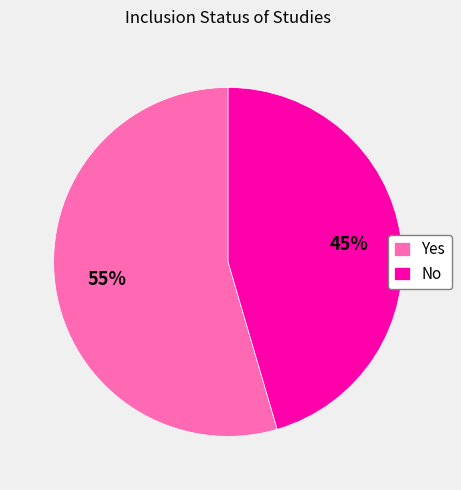

Approximately how many times larger is the value at No compared to Yes?

0.8